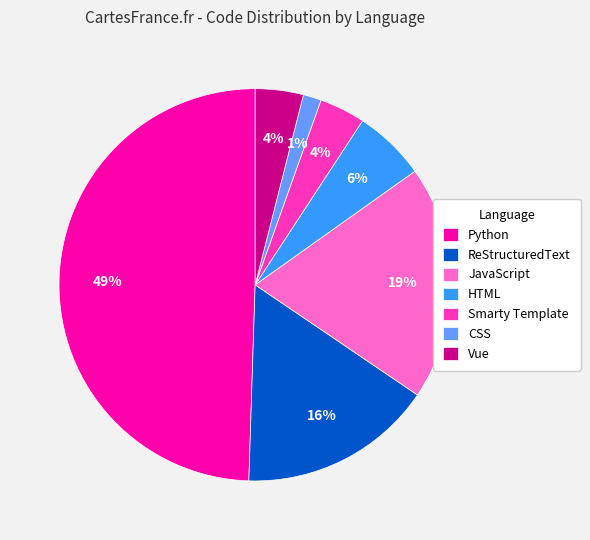

Which slice is the smallest?

CSS